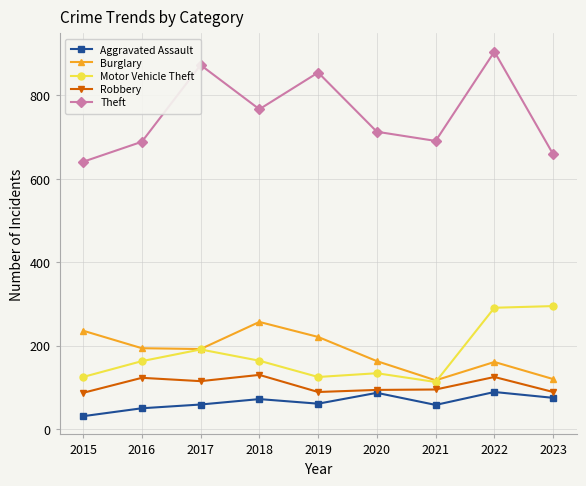

How many interior local peaks does the Theft series have?

3